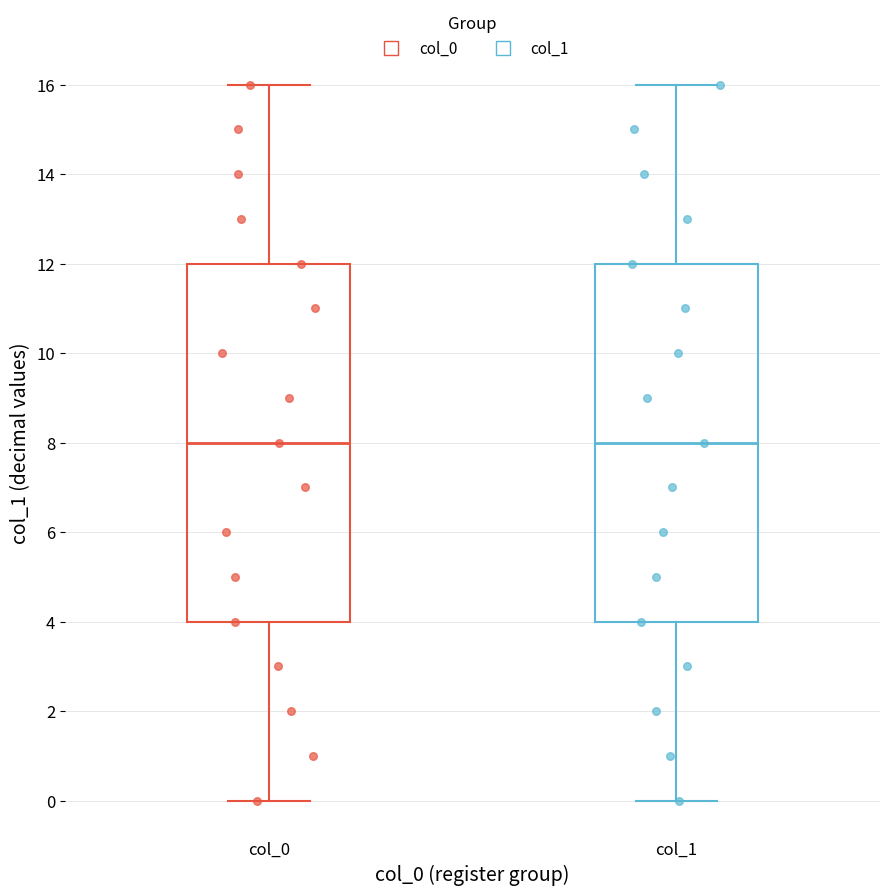

Reading left to right, read every box against the y-axis: the position of its median line, the range the box covers, and the ends of its whiskers. The values are not printed on the chart, so give them approximately, as read against the axis.

col_0: median 8, box 4 to 12, whiskers 0 to 16
col_1: median 8, box 4 to 12, whiskers 0 to 16